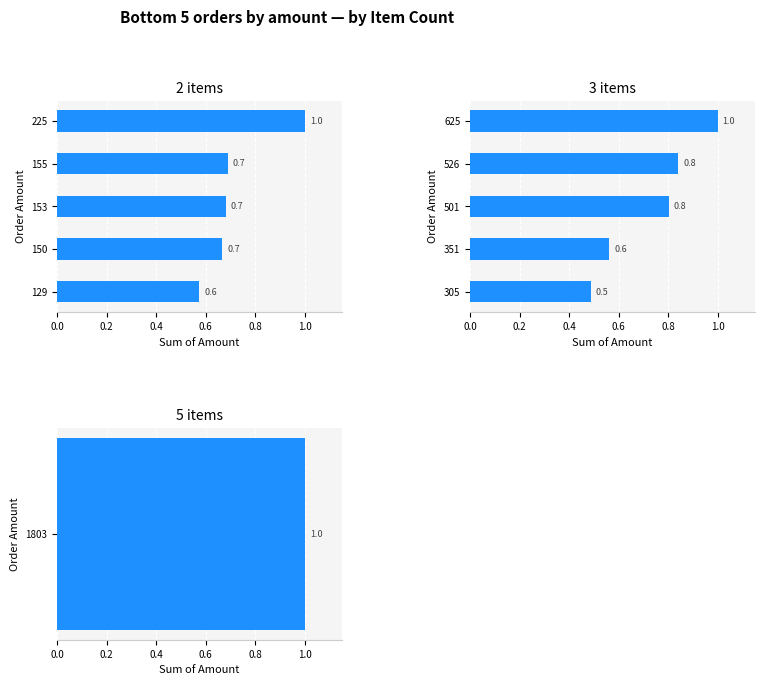

What is the value of the 2 items bar at the 4th from the left?

0.7